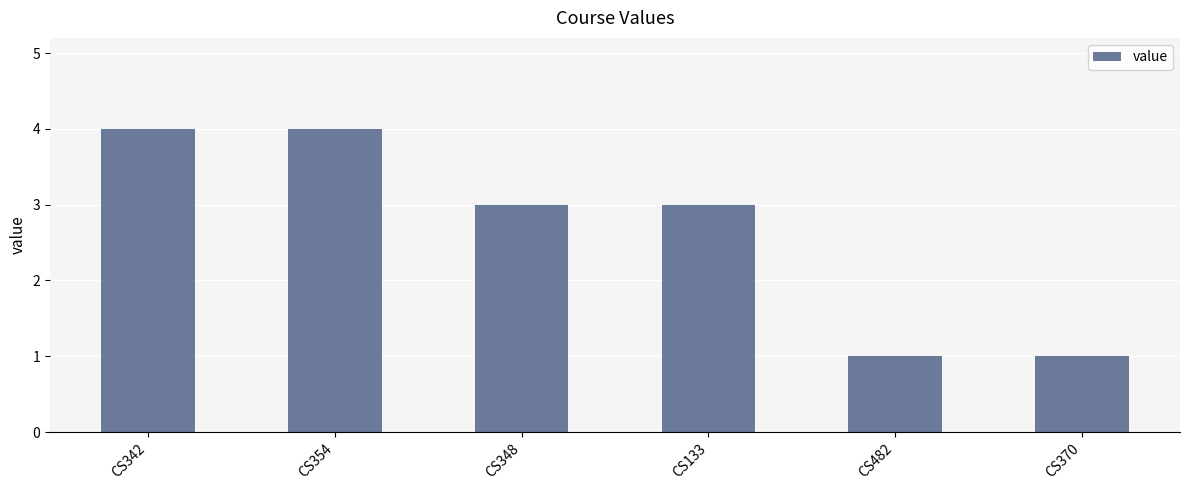

What is the difference between the values at CS482 and CS342?

3